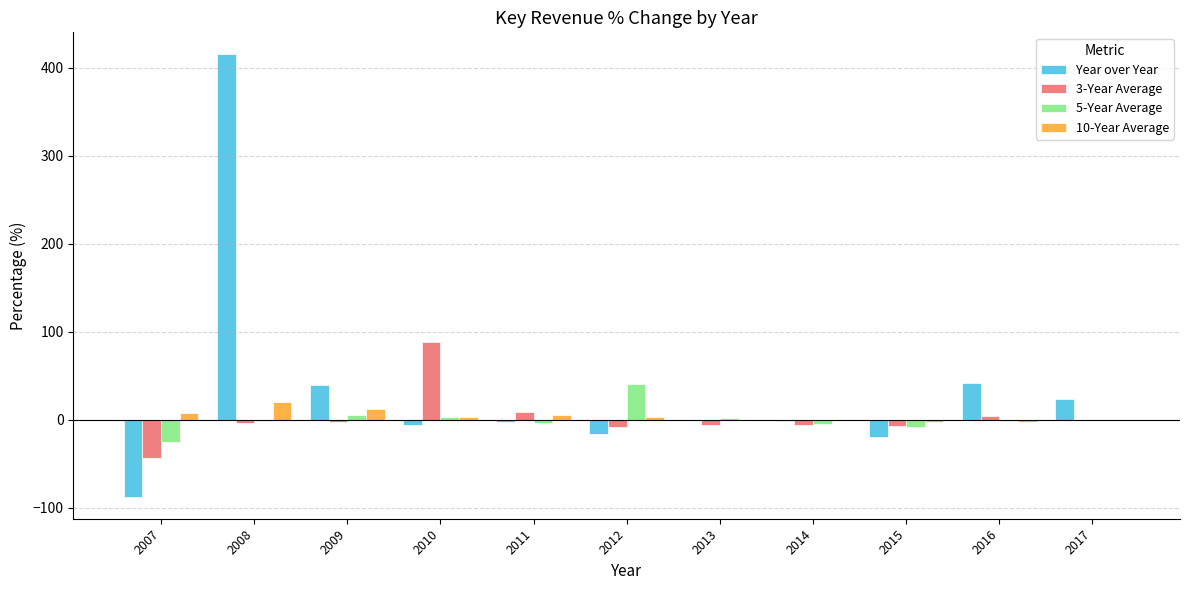

Does the chart contain stacked bars?

No